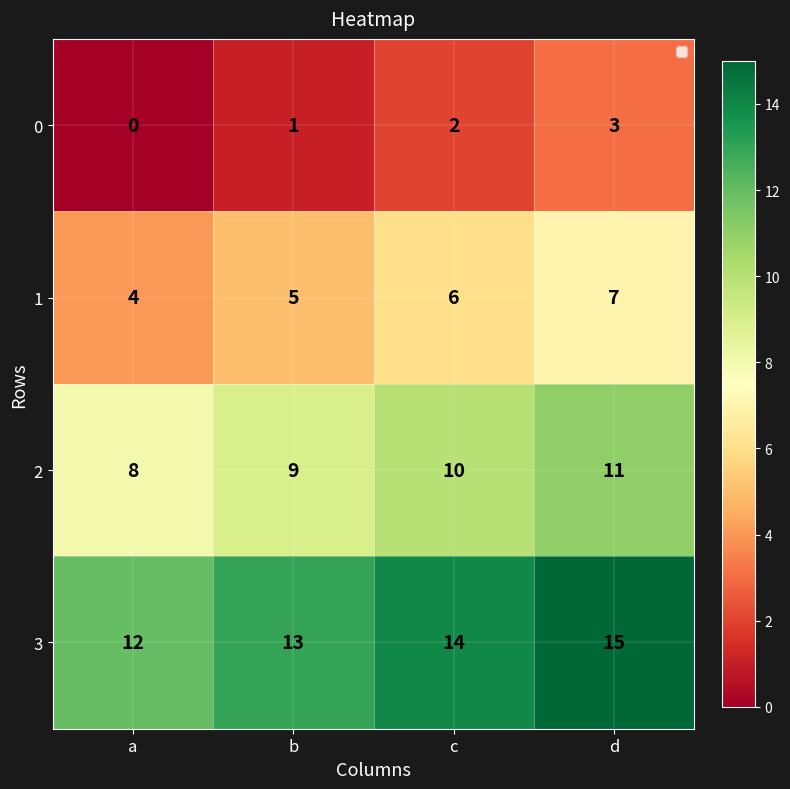

At b, list the series in order from largest to smallest.

3, 2, 1, 0